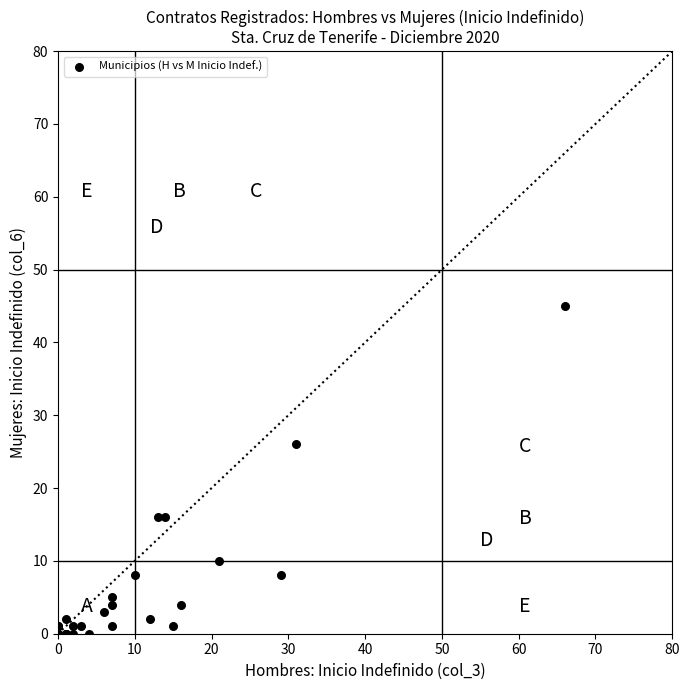

What Y value in the scatter plot is closest to 22?

26